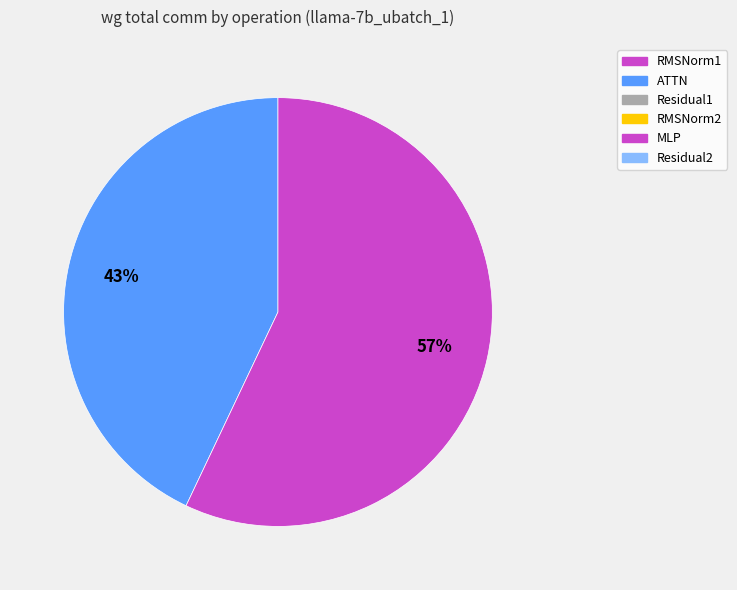

How many slices are in this pie chart?

2